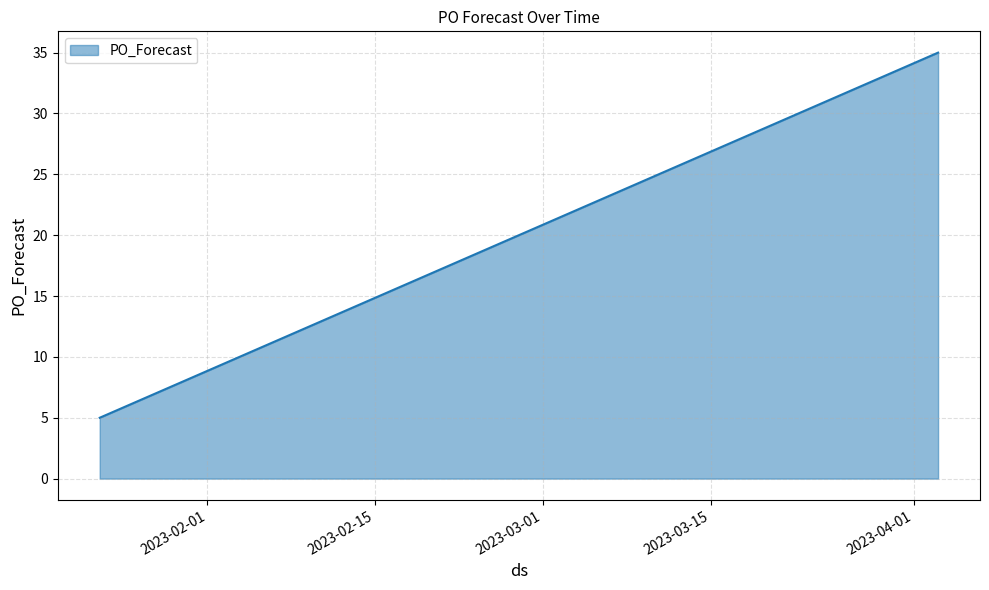

What is the greatest value displayed?

35